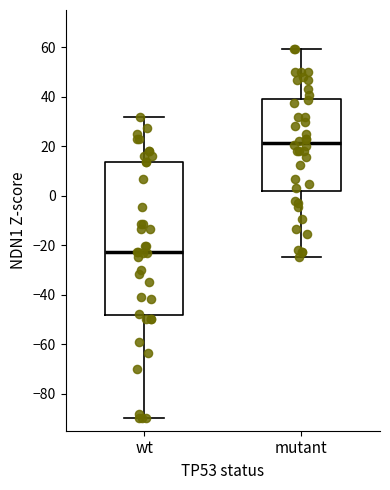

Where does the median line of the box for wt sit on the y-axis? The values are not printed on the chart, so give them approximately, as read against the axis.

-22